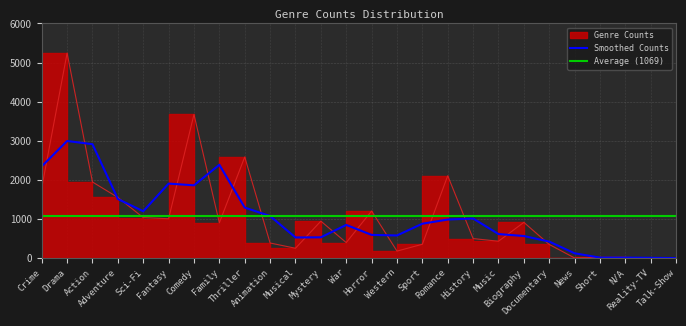

What value does the data have at History?

499